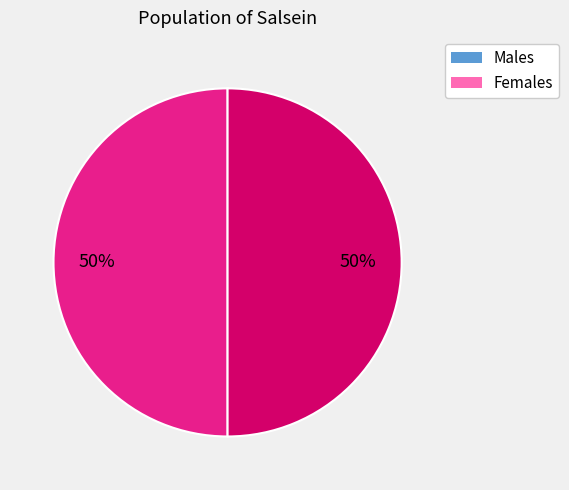

To the nearest percent, what is the average slice percentage?

50%